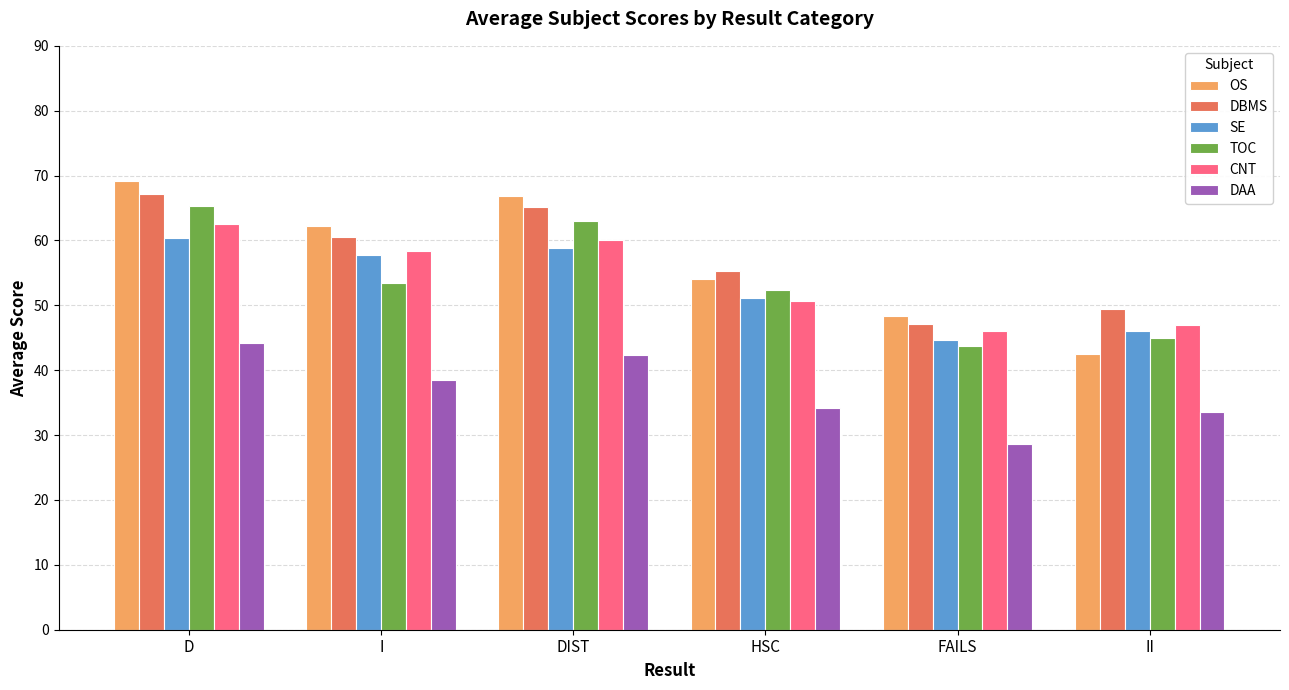

What is the minimum value for OS?

42.5